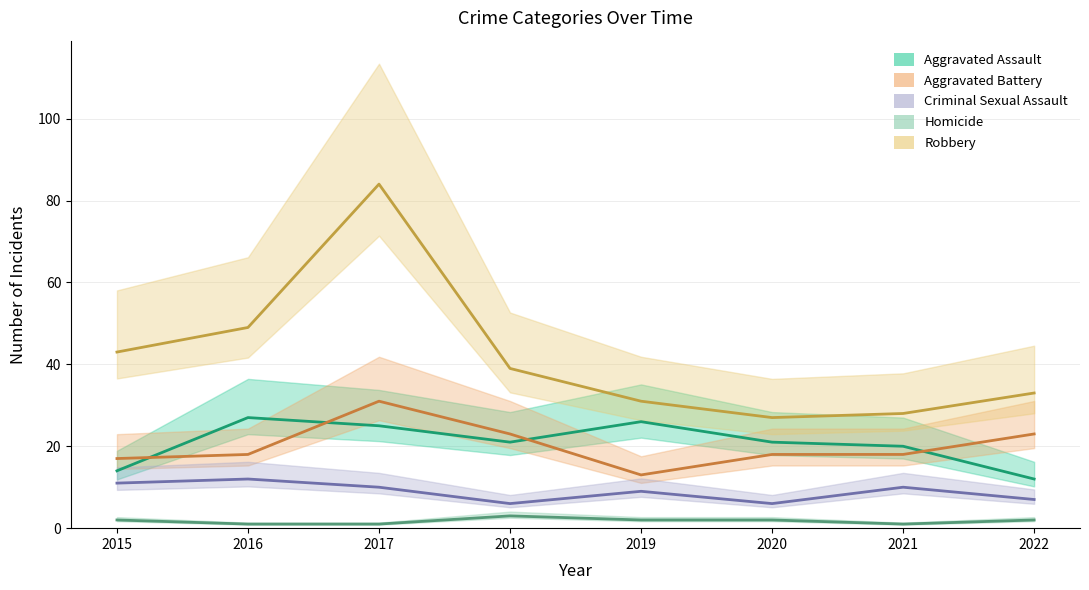

Reading left to right, list all the values displayed in this chart.

Aggravated Assault: 2015=14	2016=27	2017=25	2018=21	2019=26	2020=21	2021=20	2022=12
Aggravated Battery: 2015=17	2016=18	2017=31	2018=23	2019=13	2020=18	2021=18	2022=23
Criminal Sexual Assault: 2015=11	2016=12	2017=10	2018=6	2019=9	2020=6	2021=10	2022=7
Homicide: 2015=2	2016=1	2017=1	2018=3	2019=2	2020=2	2021=1	2022=2
Robbery: 2015=43	2016=49	2017=84	2018=39	2019=31	2020=27	2021=28	2022=33